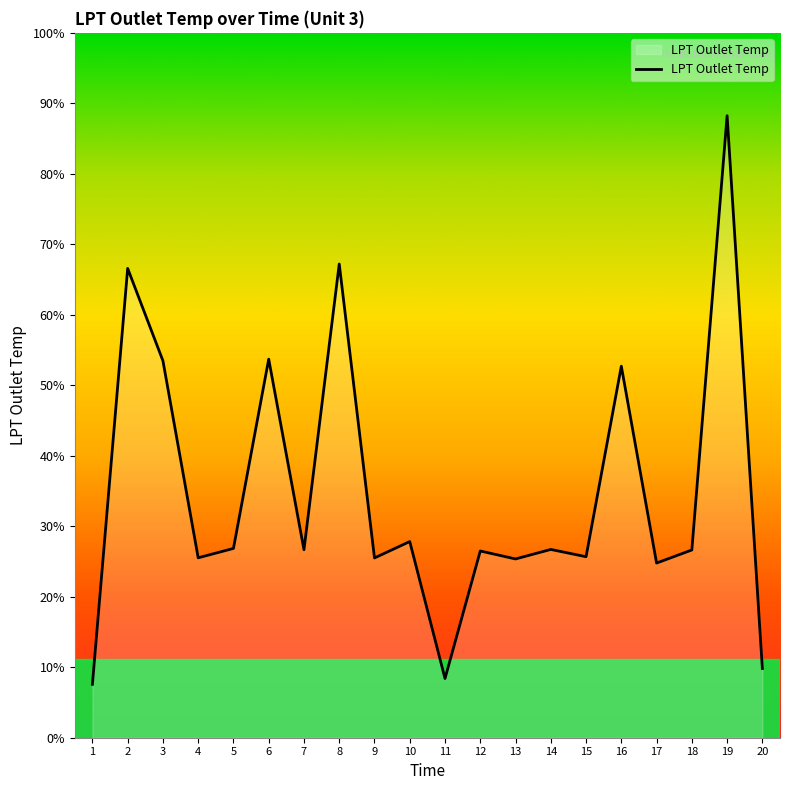

Between 8 and 14, which is larger?

8